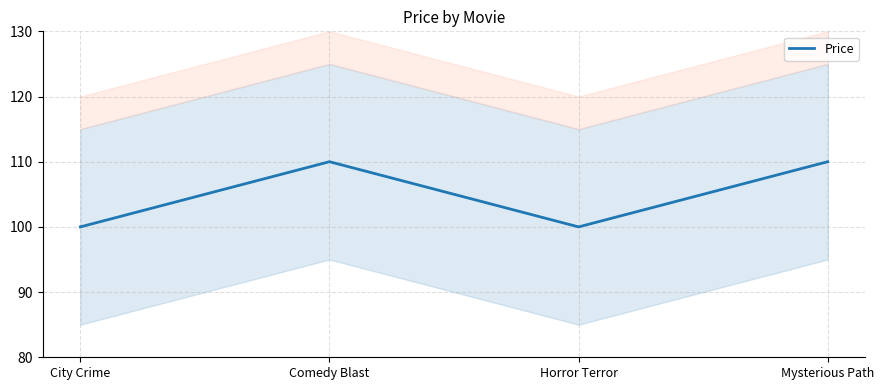

Rank the categories by value from lowest to highest.

City Crime, Horror Terror, Comedy Blast, Mysterious Path